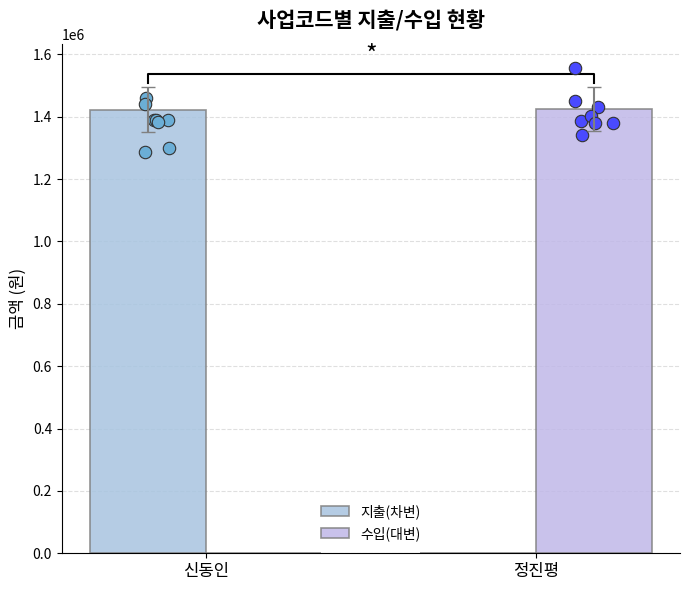

Is the value of 수입(대변) at 신동인 greater than the value of 지출(차변) at 정진평?

No